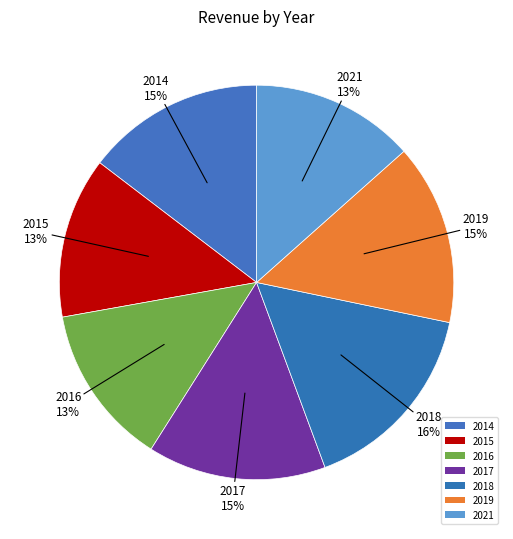

Does any single category account for the majority?

No